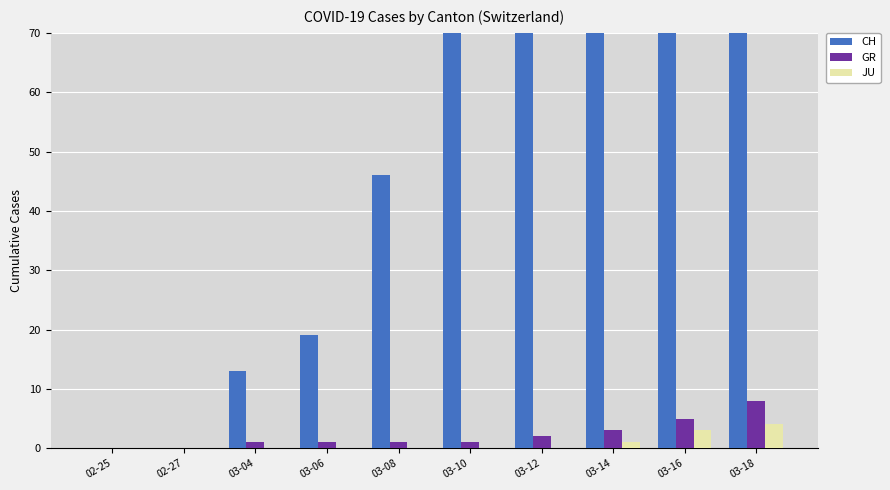

Which category has the highest value in the JU series?

03-18